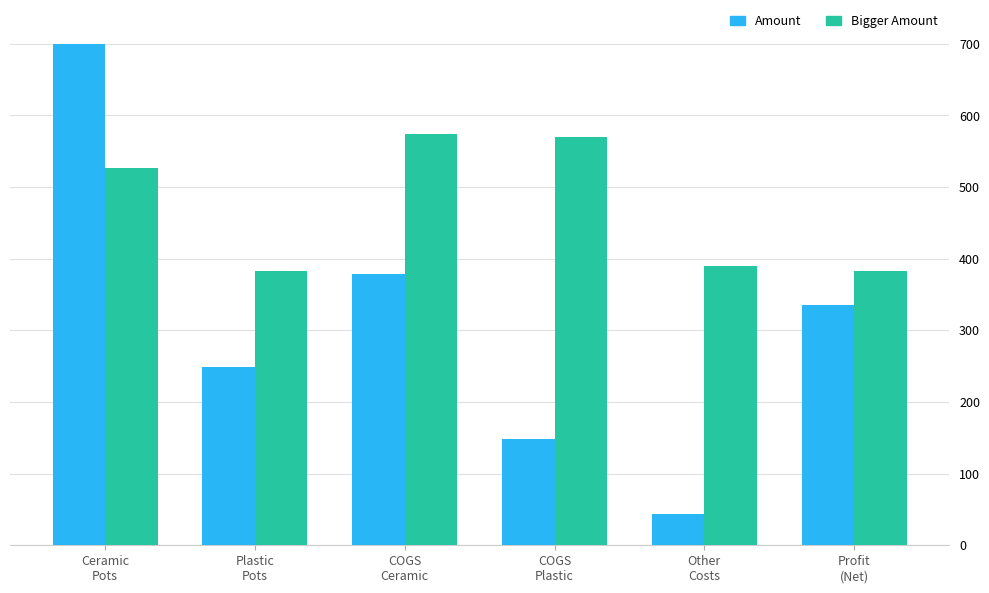

The value of Amount at Profit
(Net) is 335.5. True or false?

True